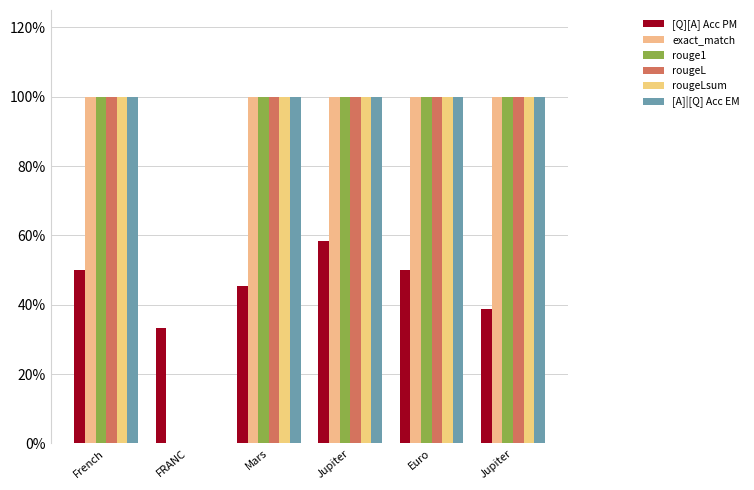

Are the bars horizontal?

No